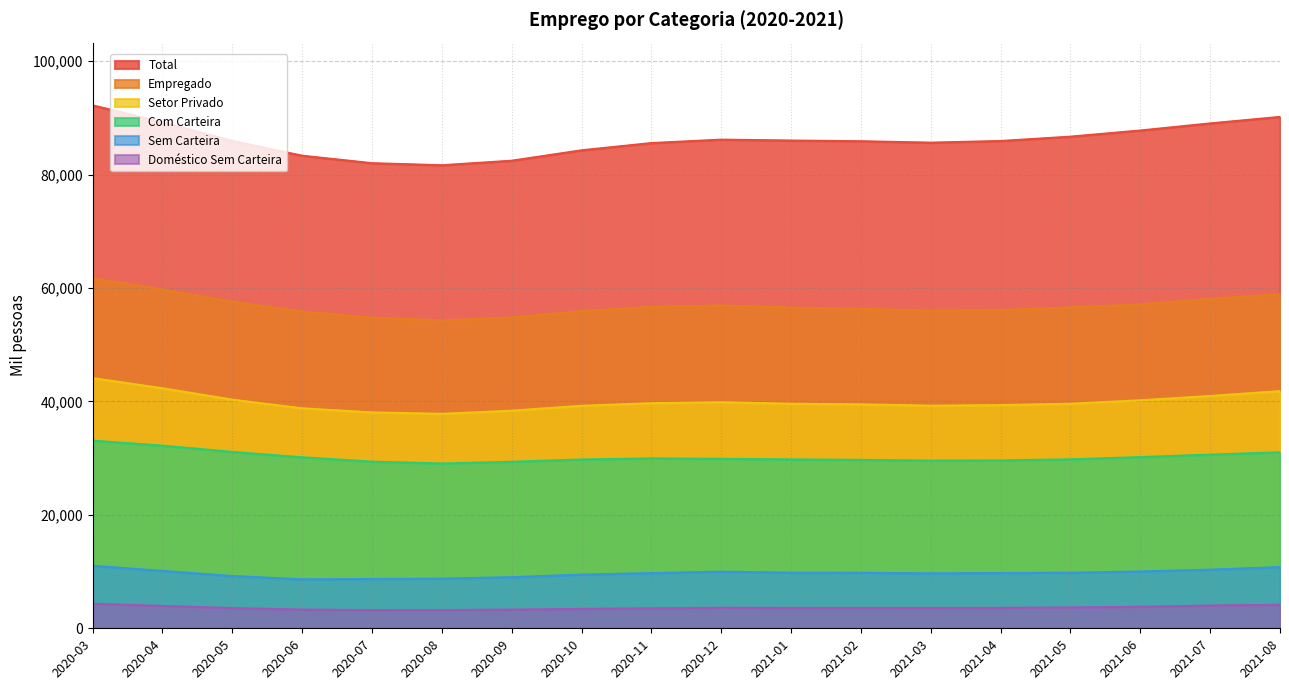

True or false: Total has a value of 32296 at 2021-07.

False